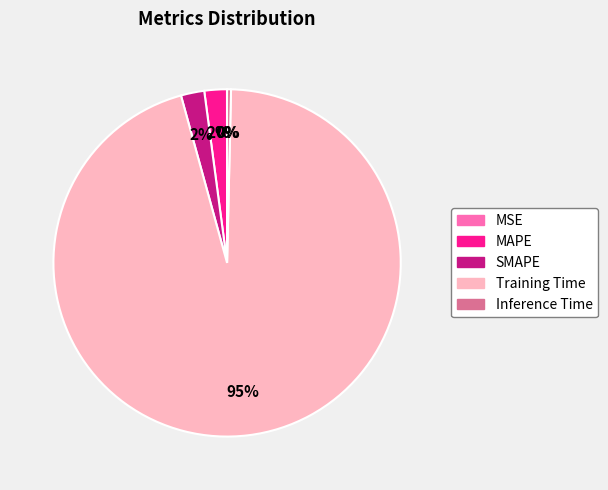

What percentage is the SMAPE slice, to the nearest percent?

2%